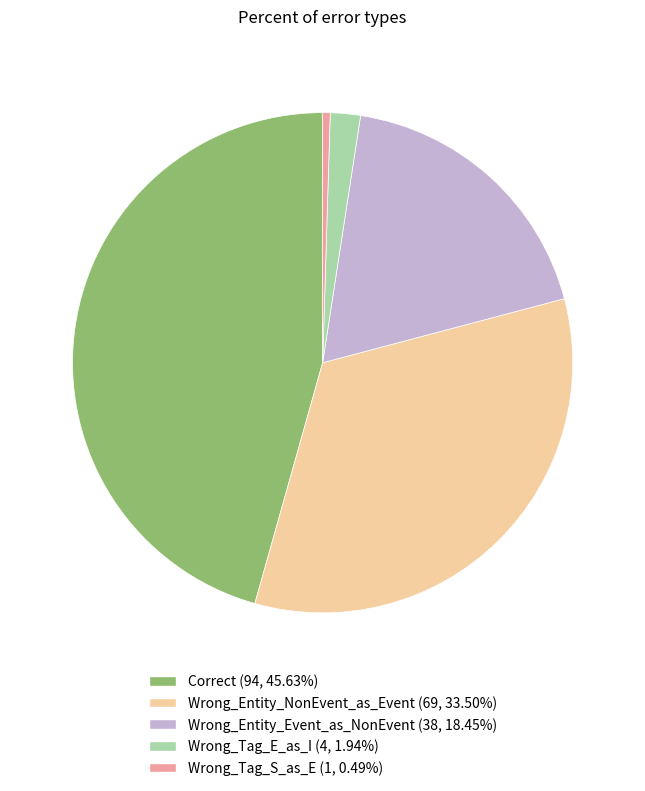

Count the number of slices in the pie.

5